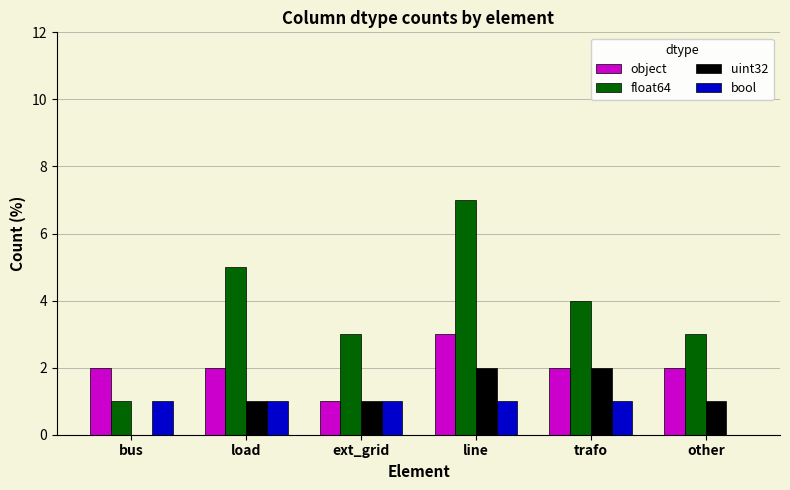

Count the number of categories in the chart.

6